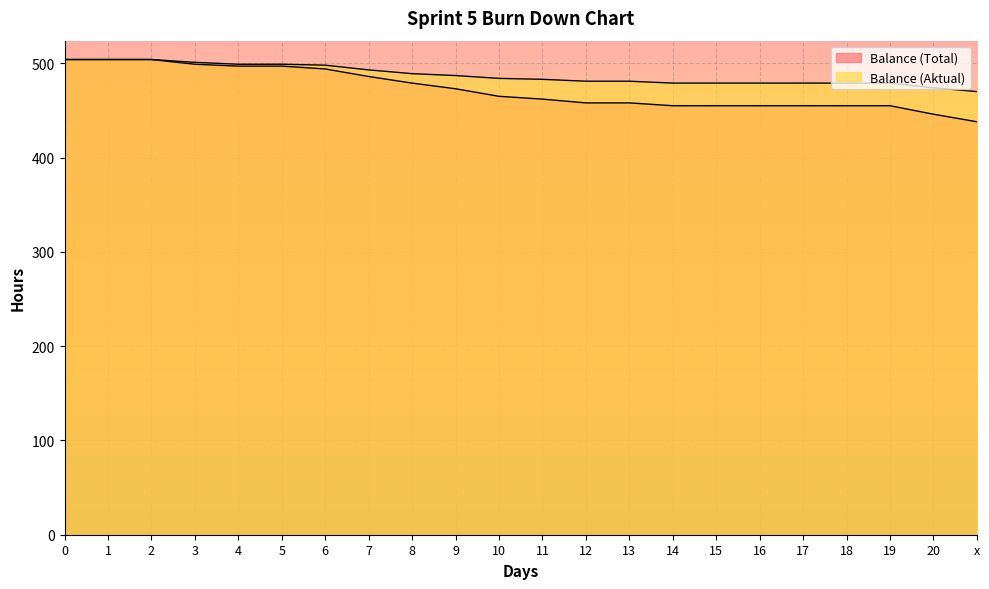

What is the difference between the maximum and minimum values in the Balance (Total) series?

66